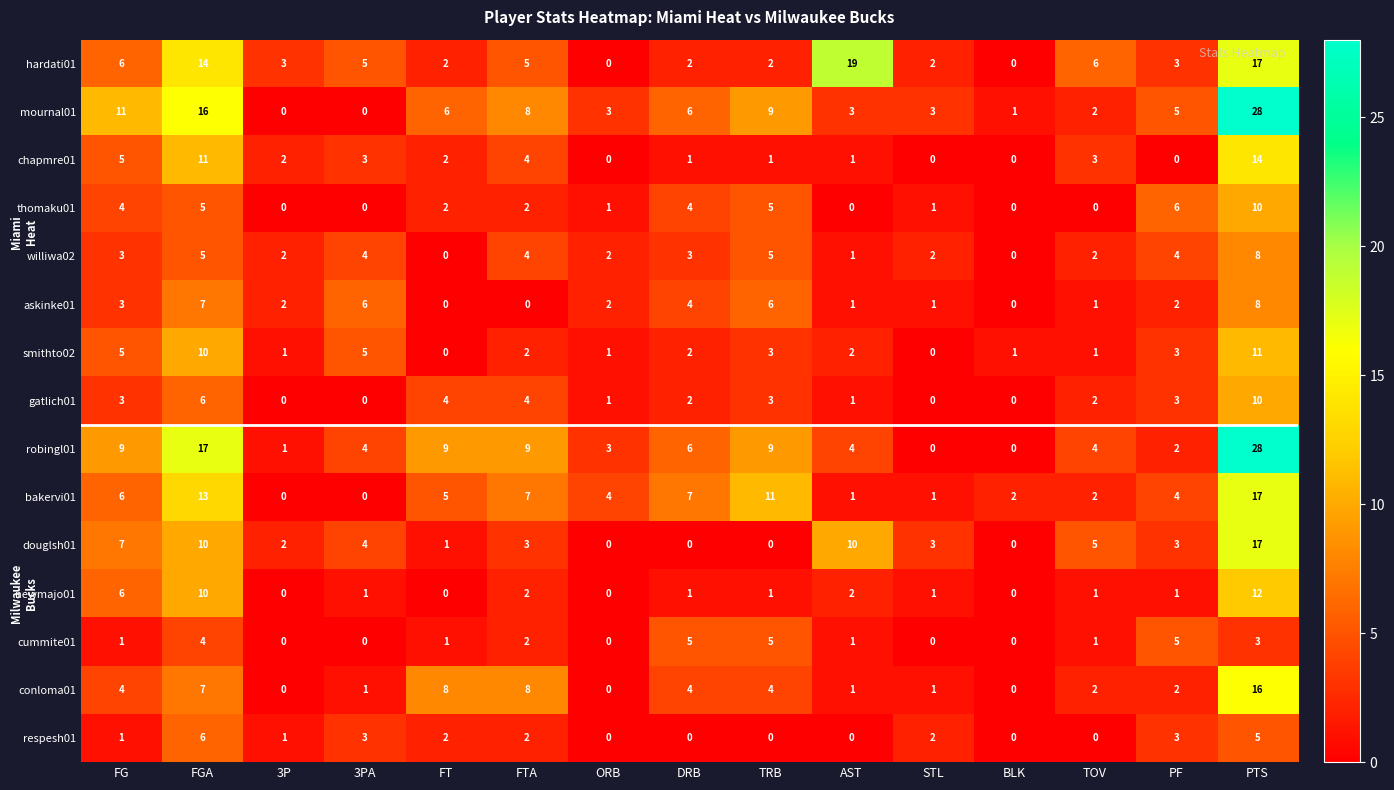

Is the value of hardati01 at PTS greater than the value of bakervi01 at STL?

Yes